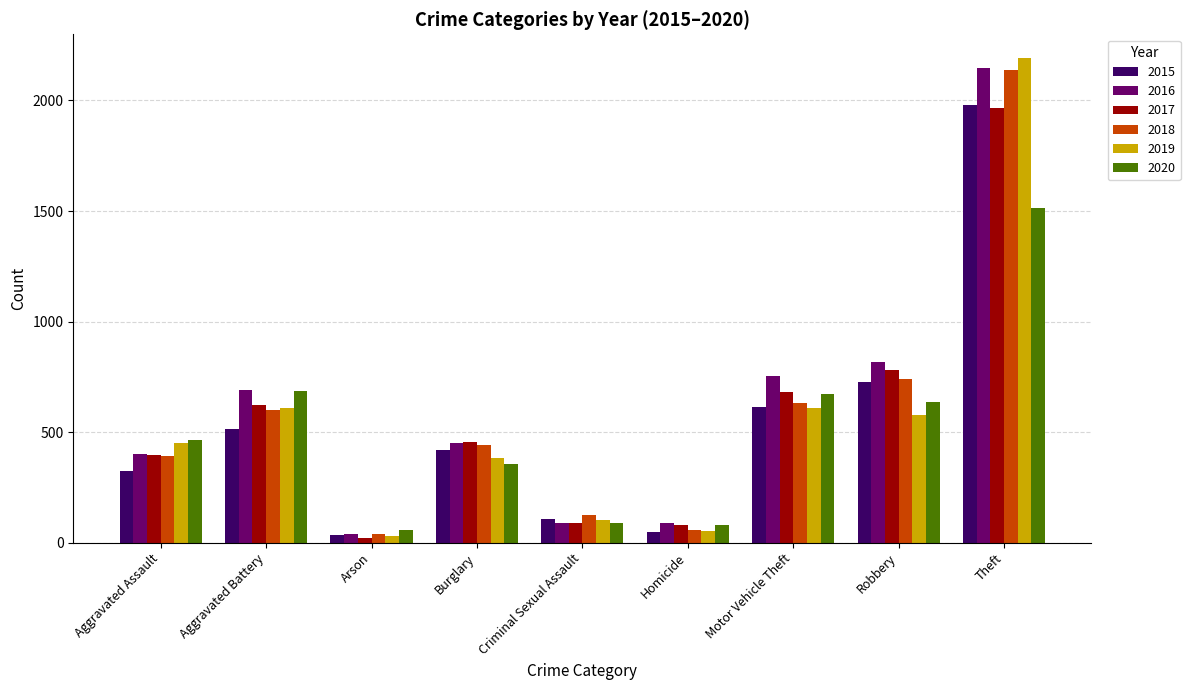

Where is 2016 nearest to the value 1094?

Robbery